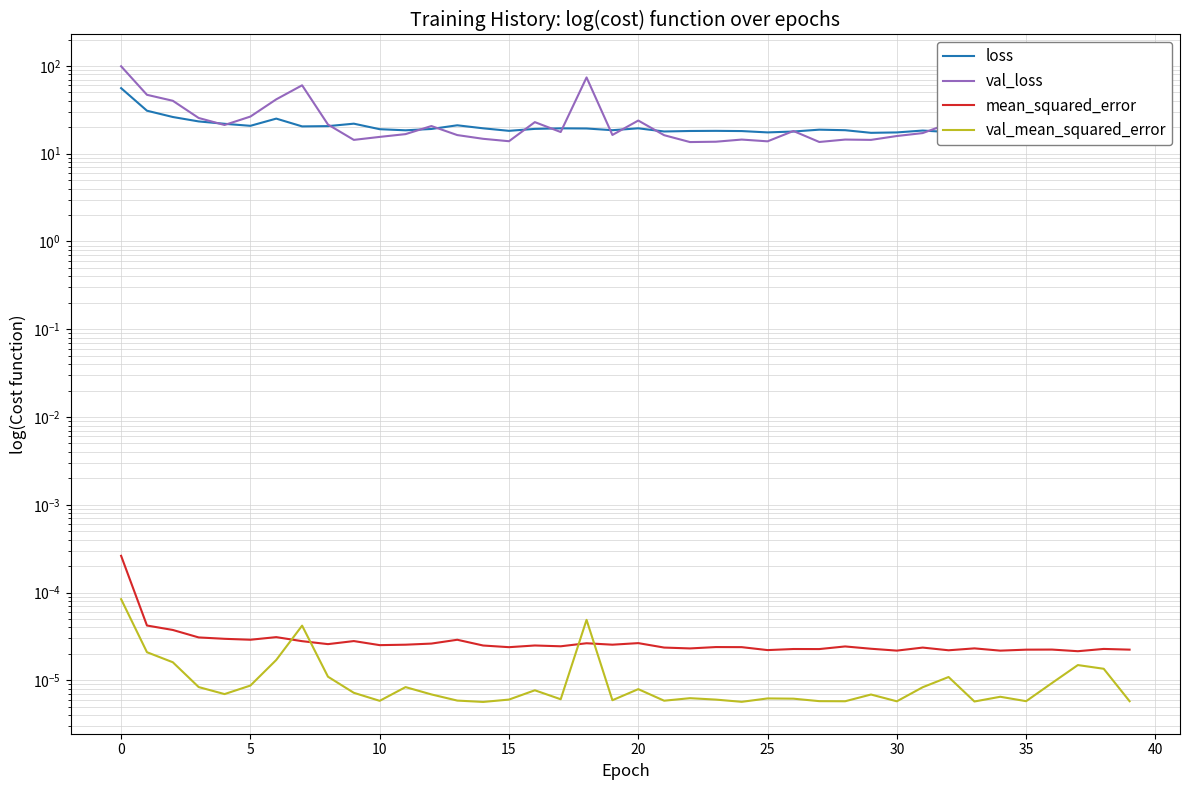

What are all the series names shown in the legend?

loss, val_loss, mean_squared_error, val_mean_squared_error